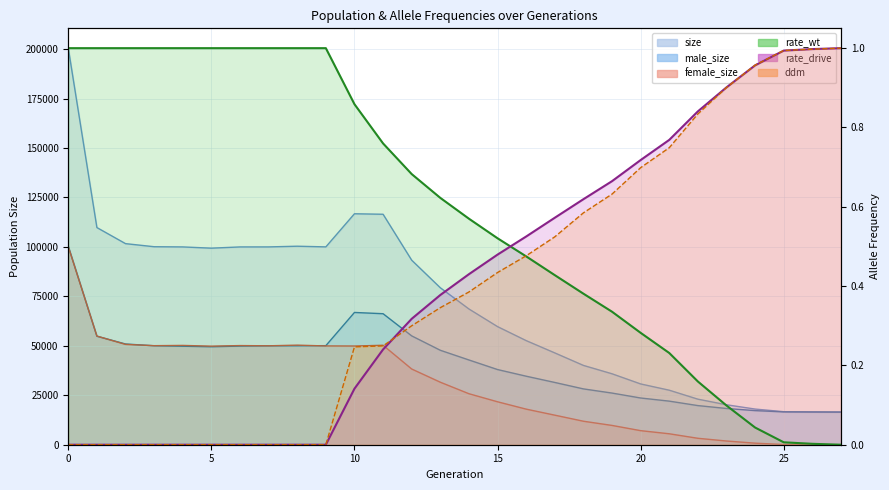

Reading left to right, list all the values displayed in this chart.

size: 200446.0	109765.0	101641.0	100081.0	99981.0	99349.0	99975.0	99987.0	100338.0	99999.0	116740.0	116490.0	93270.0	79334.0	68612.0	59698.0	52624.0	46414.0	40094.0	35861.0	30725.0	27560.0	23029.0	20194.0	18024.0	16695.0	16576.0	16500.0
male_size: 100337.0	54845.0	50914.0	50016.0	49787.0	49525.0	49861.0	49985.0	50001.0	50070.0	66855.0	66218.0	55007.0	47740.0	42836.0	37997.0	34635.0	31474.0	28219.0	26108.0	23617.0	22030.0	19781.0	18318.0	17239.0	16597.0	16542.0	16500.0
female_size: 100109.0	54920.0	50727.0	50065.0	50194.0	49824.0	50114.0	50002.0	50337.0	49929.0	49885.0	50272.0	38263.0	31594.0	25776.0	21701.0	17989.0	14940.0	11875.0	9753.0	7108.0	5530.0	3248.0	1876.0	785.0	98.0	34.0	0.0
rate_wt: 1.0	1.0	1.0	1.0	1.0	1.0	1.0	1.0	1.0	1.0	0.9	0.8	0.7	0.6	0.6	0.5	0.5	0.4	0.4	0.3	0.3	0.2	0.2	0.1	0.0	0.0	0.0	0.0
rate_drive: 0.0	0.0	0.0	0.0	0.0	0.0	0.0	0.0	0.0	0.0	0.1	0.2	0.3	0.4	0.4	0.5	0.5	0.6	0.6	0.7	0.7	0.8	0.8	0.9	1.0	1.0	1.0	1.0
ddm: 0.0	0.0	0.0	0.0	0.0	0.0	0.0	0.0	0.0	0.0	0.2	0.2	0.3	0.3	0.4	0.4	0.5	0.5	0.6	0.6	0.7	0.7	0.8	0.9	1.0	1.0	1.0	1.0